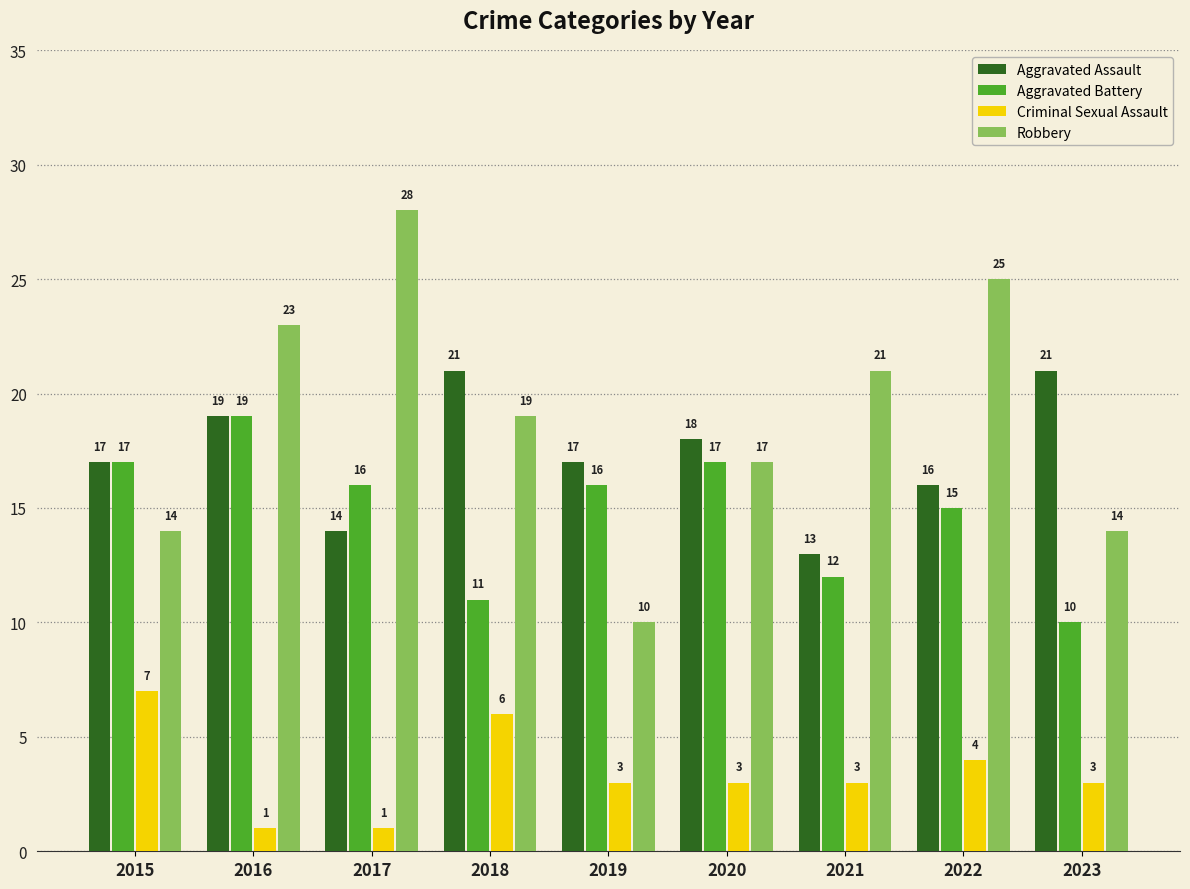

What is the maximum value for Criminal Sexual Assault?

7